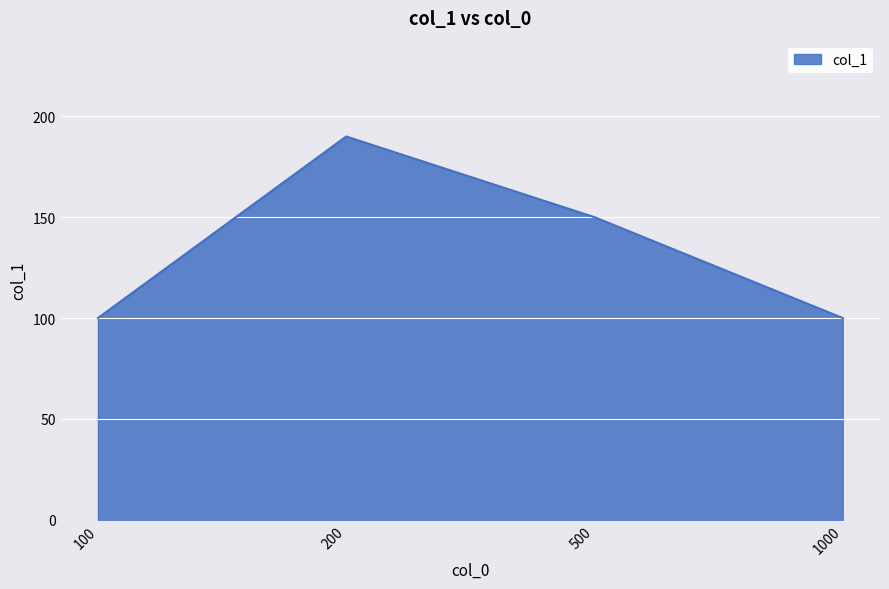

Reading left to right, transcribe all the data shown in this chart.

100=100	200=190	500=150	1000=100